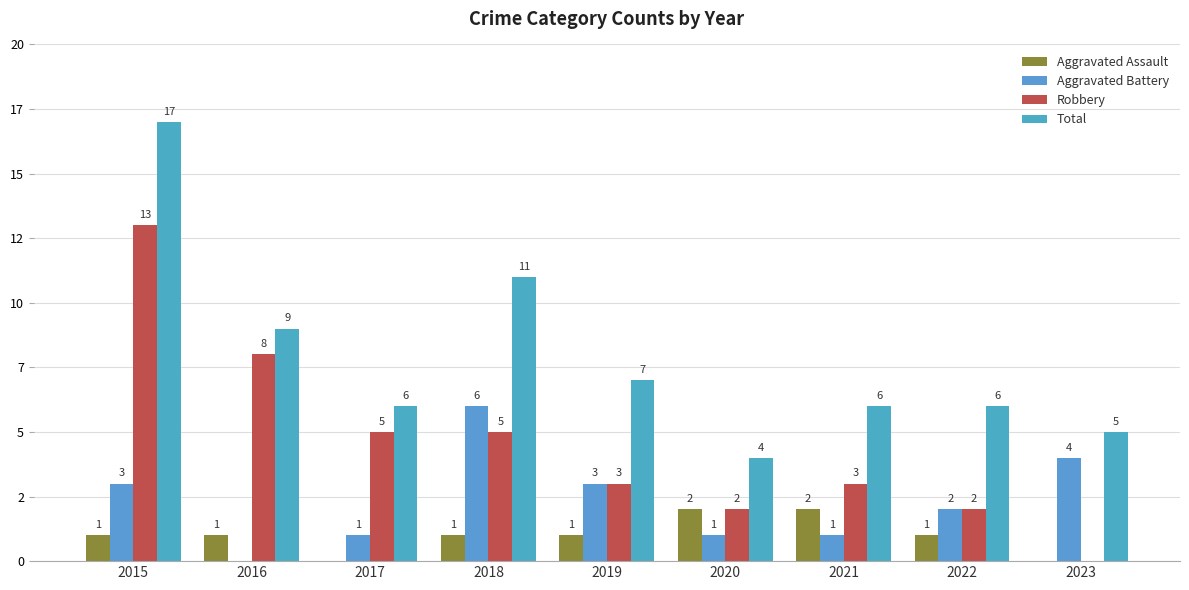

At which category is the sum across all series the highest?

2015